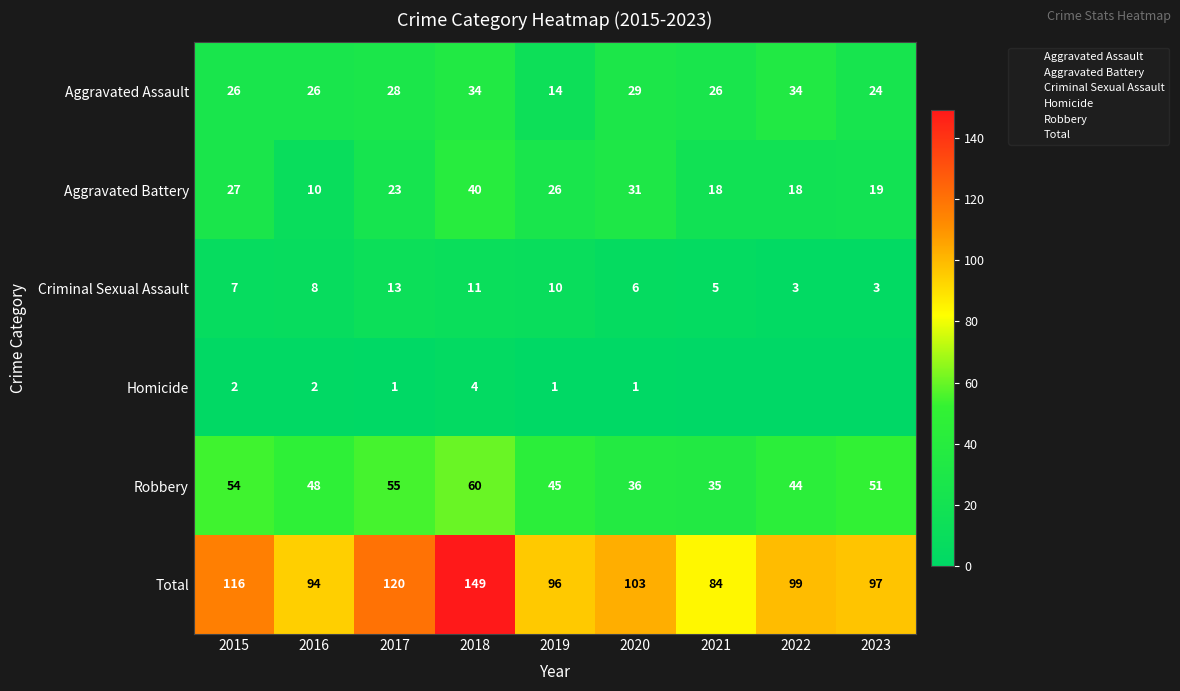

The value of Total at 2021 is 84. True or false?

True